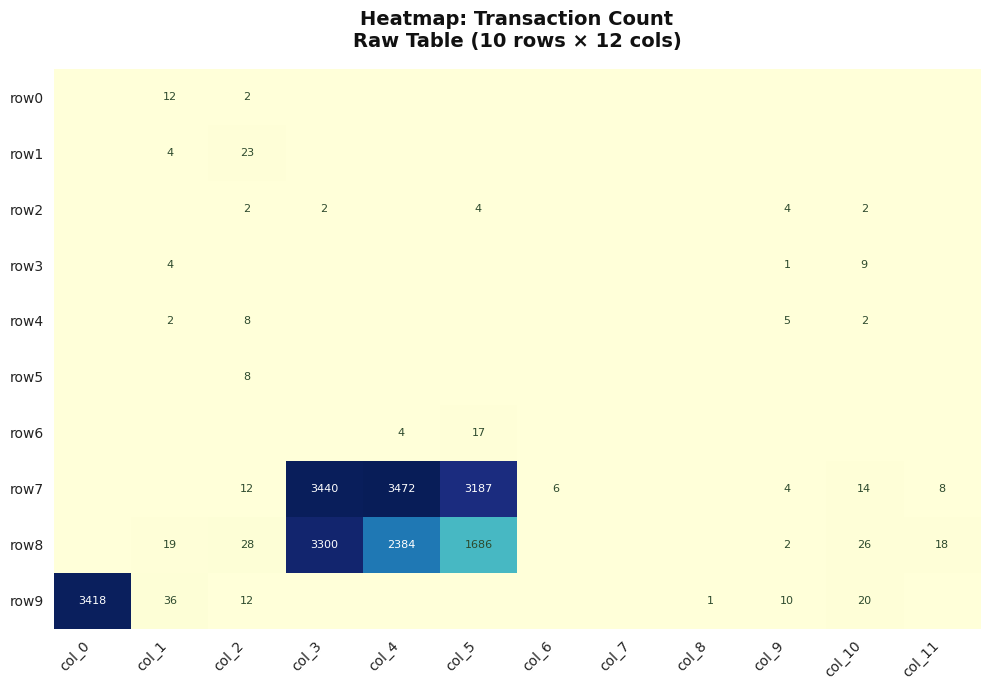

The row0 series shows 21 at col_1. True or false?

False